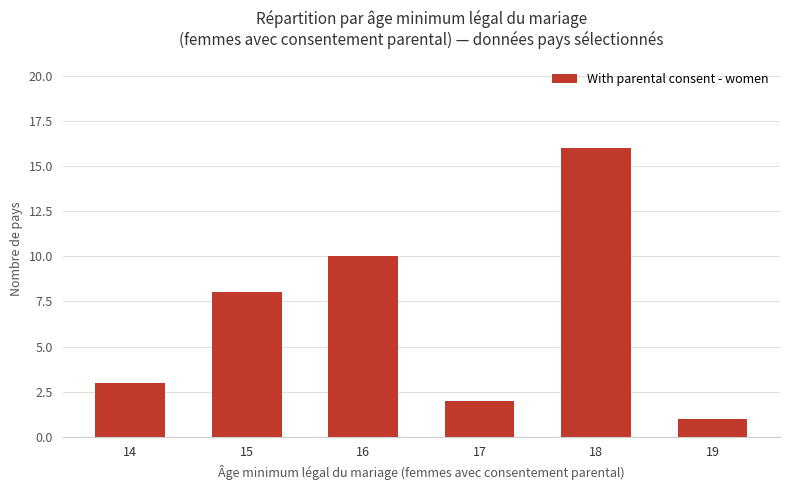

List the labels in order of value, smallest first.

19, 17, 14, 15, 16, 18